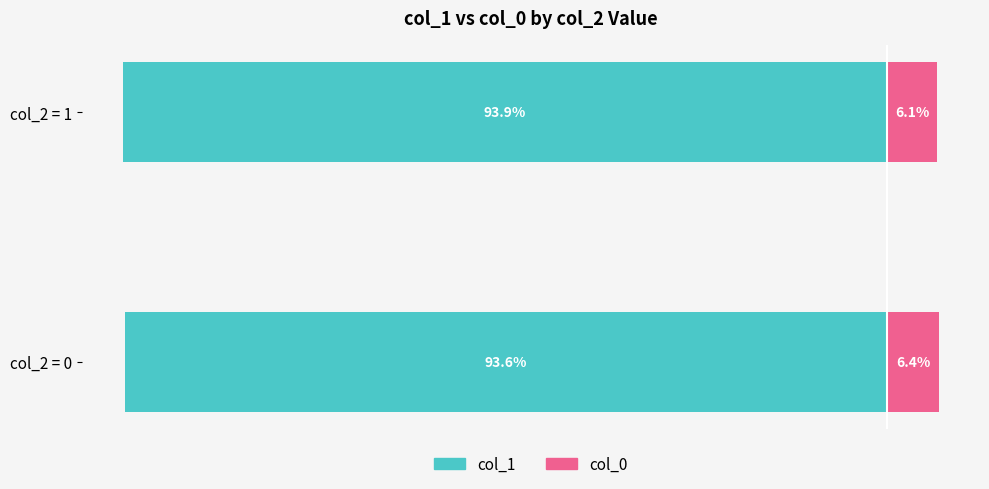

What is the lowest value of the col_0 series?

6.1